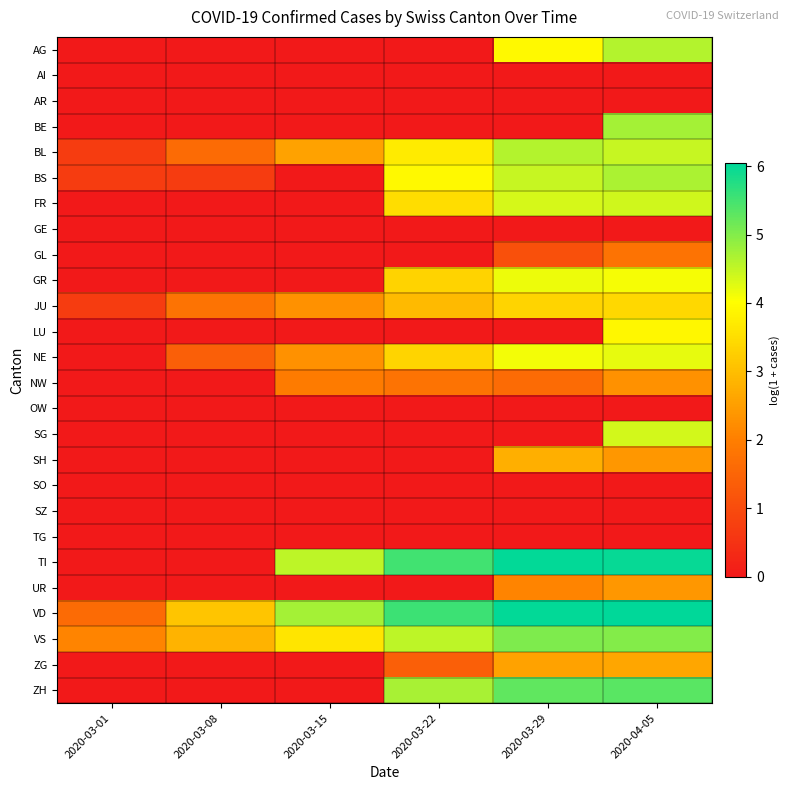

Reading left to right, list all the values displayed in this chart.

AG: 2020-03-01=0.0	2020-03-08=0.0	2020-03-15=0.0	2020-03-22=0.0	2020-03-29=3.9	2020-04-05=4.6
AI: 2020-03-01=0.0	2020-03-08=0.0	2020-03-15=0.0	2020-03-22=0.0	2020-03-29=0.0	2020-04-05=0.0
AR: 2020-03-01=0.0	2020-03-08=0.0	2020-03-15=0.0	2020-03-22=0.0	2020-03-29=0.0	2020-04-05=0.0
BE: 2020-03-01=0.0	2020-03-08=0.0	2020-03-15=0.0	2020-03-22=0.0	2020-03-29=0.0	2020-04-05=4.7
BL: 2020-03-01=0.7	2020-03-08=1.6	2020-03-15=2.6	2020-03-22=3.7	2020-03-29=4.6	2020-04-05=4.5
BS: 2020-03-01=0.7	2020-03-08=0.7	2020-03-15=0.0	2020-03-22=3.9	2020-03-29=4.5	2020-04-05=4.7
FR: 2020-03-01=0.0	2020-03-08=0.0	2020-03-15=0.0	2020-03-22=3.5	2020-03-29=4.3	2020-04-05=4.4
GE: 2020-03-01=0.0	2020-03-08=0.0	2020-03-15=0.0	2020-03-22=0.0	2020-03-29=0.0	2020-04-05=0.0
GL: 2020-03-01=0.0	2020-03-08=0.0	2020-03-15=0.0	2020-03-22=0.0	2020-03-29=1.1	2020-04-05=1.8
GR: 2020-03-01=0.0	2020-03-08=0.0	2020-03-15=0.0	2020-03-22=3.3	2020-03-29=4.2	2020-04-05=4.1
JU: 2020-03-01=0.7	2020-03-08=1.8	2020-03-15=2.3	2020-03-22=2.9	2020-03-29=3.4	2020-04-05=3.4
LU: 2020-03-01=0.0	2020-03-08=0.0	2020-03-15=0.0	2020-03-22=0.0	2020-03-29=0.0	2020-04-05=3.9
NE: 2020-03-01=0.0	2020-03-08=1.4	2020-03-15=2.3	2020-03-22=3.4	2020-03-29=4.1	2020-04-05=4.2
NW: 2020-03-01=0.0	2020-03-08=0.0	2020-03-15=1.9	2020-03-22=1.8	2020-03-29=1.6	2020-04-05=2.3
OW: 2020-03-01=0.0	2020-03-08=0.0	2020-03-15=0.0	2020-03-22=0.0	2020-03-29=0.0	2020-04-05=0.0
SG: 2020-03-01=0.0	2020-03-08=0.0	2020-03-15=0.0	2020-03-22=0.0	2020-03-29=0.0	2020-04-05=4.4
SH: 2020-03-01=0.0	2020-03-08=0.0	2020-03-15=0.0	2020-03-22=0.0	2020-03-29=2.8	2020-04-05=2.4
SO: 2020-03-01=0.0	2020-03-08=0.0	2020-03-15=0.0	2020-03-22=0.0	2020-03-29=0.0	2020-04-05=0.0
SZ: 2020-03-01=0.0	2020-03-08=0.0	2020-03-15=0.0	2020-03-22=0.0	2020-03-29=0.0	2020-04-05=0.0
TG: 2020-03-01=0.0	2020-03-08=0.0	2020-03-15=0.0	2020-03-22=0.0	2020-03-29=0.0	2020-04-05=0.0
TI: 2020-03-01=0.0	2020-03-08=0.0	2020-03-15=4.5	2020-03-22=5.5	2020-03-29=6.0	2020-04-05=6.0
UR: 2020-03-01=0.0	2020-03-08=0.0	2020-03-15=0.0	2020-03-22=0.0	2020-03-29=2.1	2020-04-05=2.4
VD: 2020-03-01=1.6	2020-03-08=3.1	2020-03-15=4.7	2020-03-22=5.6	2020-03-29=6.0	2020-04-05=6.0
VS: 2020-03-01=2.1	2020-03-08=2.8	2020-03-15=3.6	2020-03-22=4.5	2020-03-29=5.0	2020-04-05=5.0
ZG: 2020-03-01=0.0	2020-03-08=0.0	2020-03-15=0.0	2020-03-22=1.4	2020-03-29=2.6	2020-04-05=2.6
ZH: 2020-03-01=0.0	2020-03-08=0.0	2020-03-15=0.0	2020-03-22=4.7	2020-03-29=5.3	2020-04-05=5.3